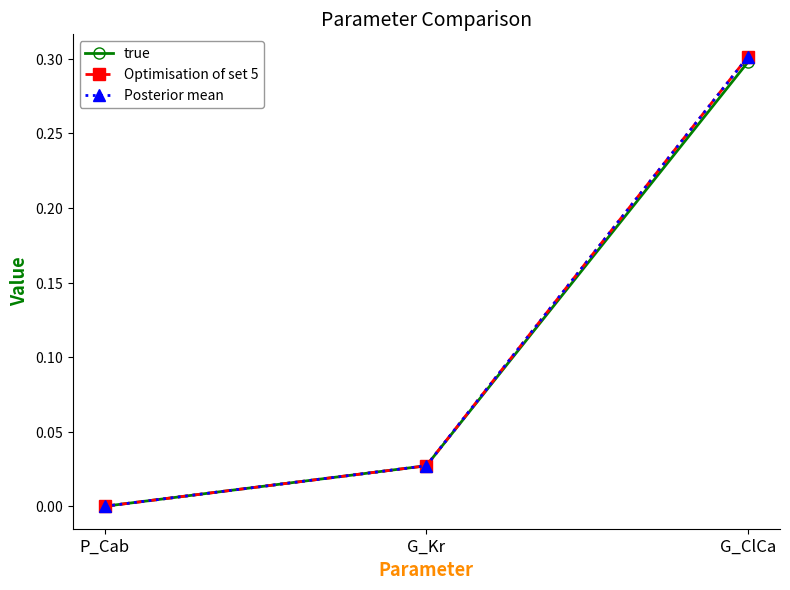

Is it true that true equals 0.3 at G_ClCa?

True